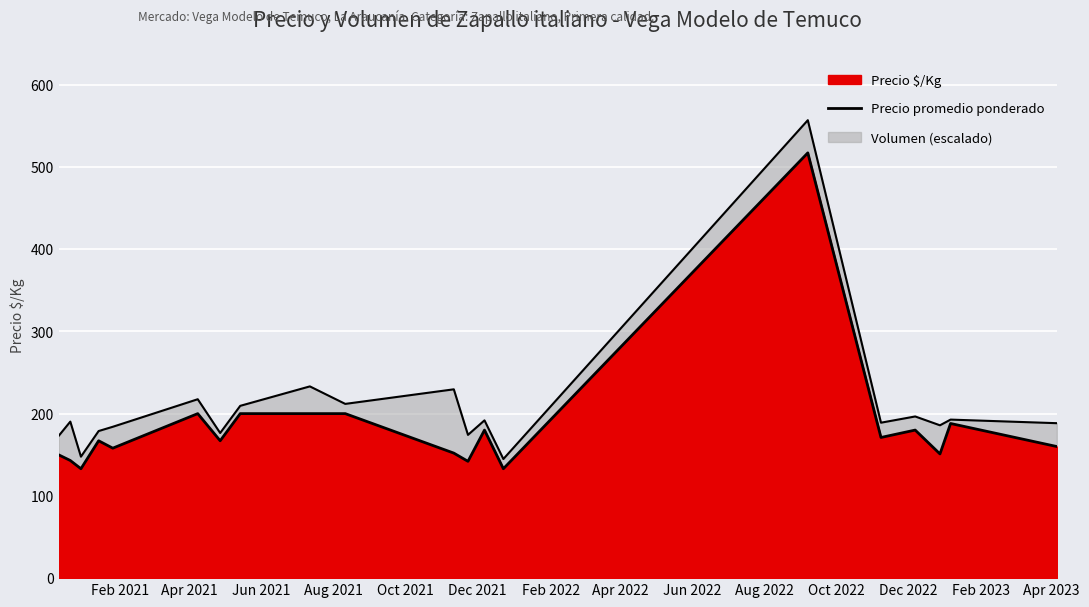

Where is the first local maximum?

Aug 2021